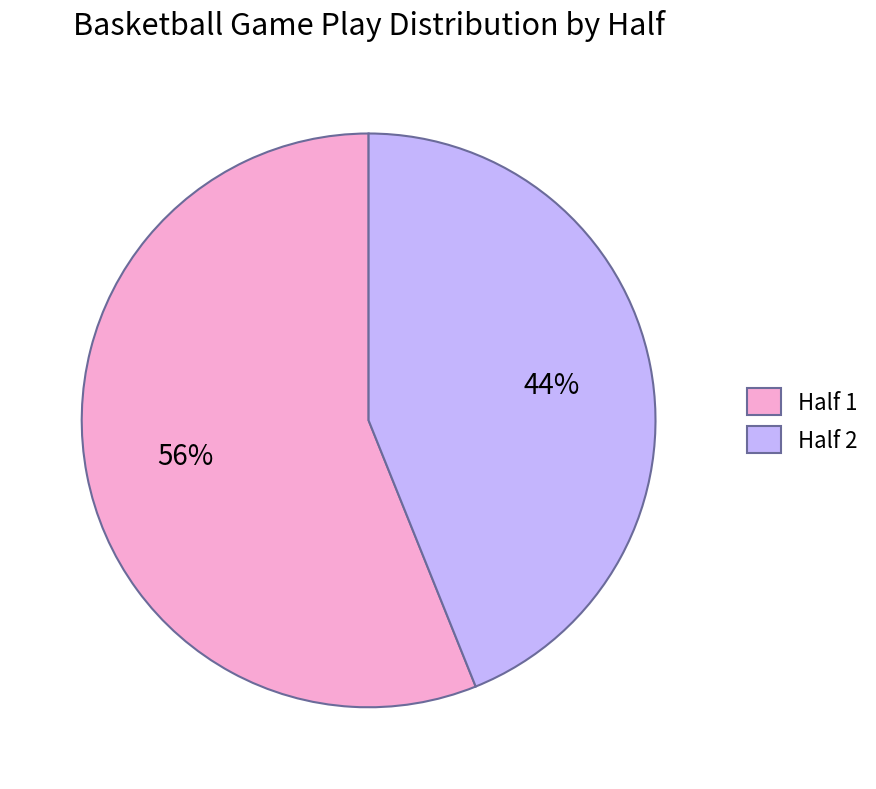

Count the number of slices in the pie.

2